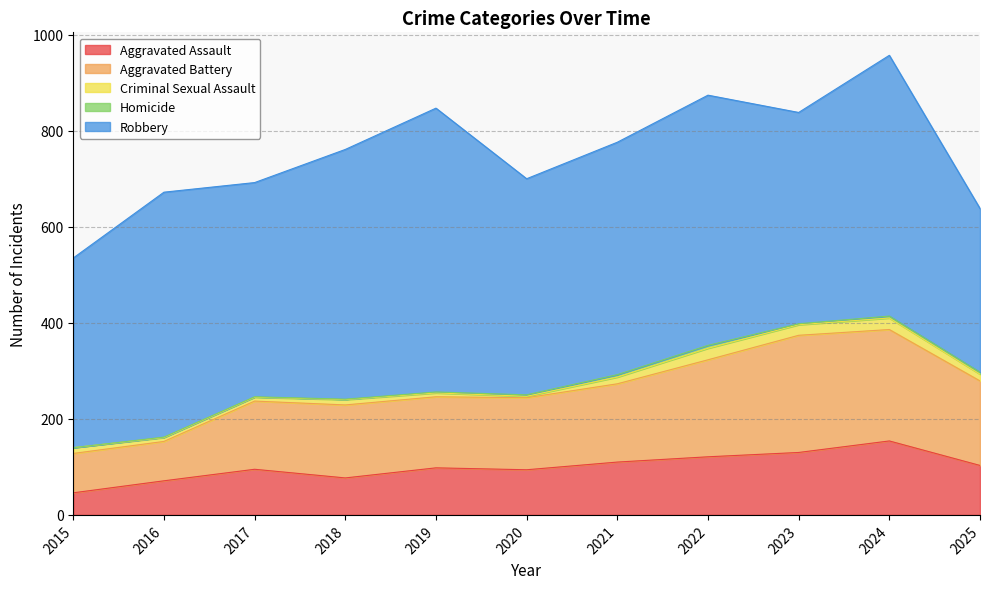

What is the difference between the maximum and minimum values in the Robbery series?

250